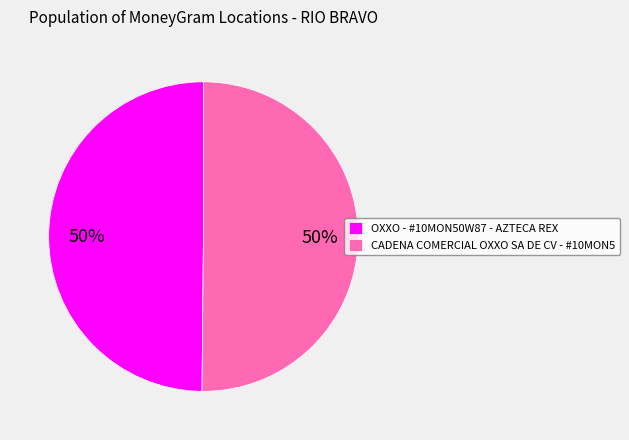

The CADENA COMERCIAL OXXO SA DE CV - #10MON5 slice represents 50% of the pie. True or false?

True